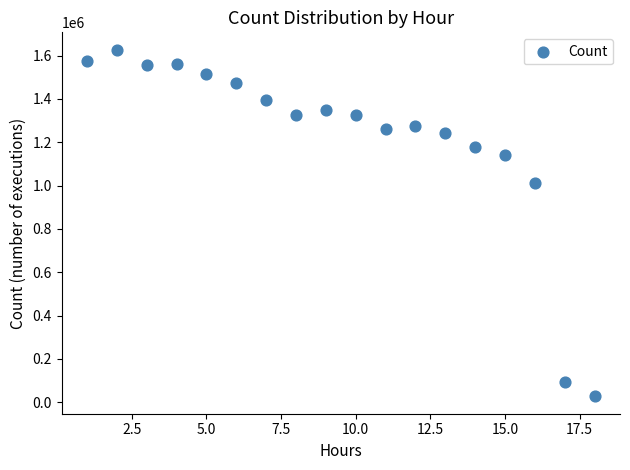

What is the range of Y values (max minus min)?

1600987